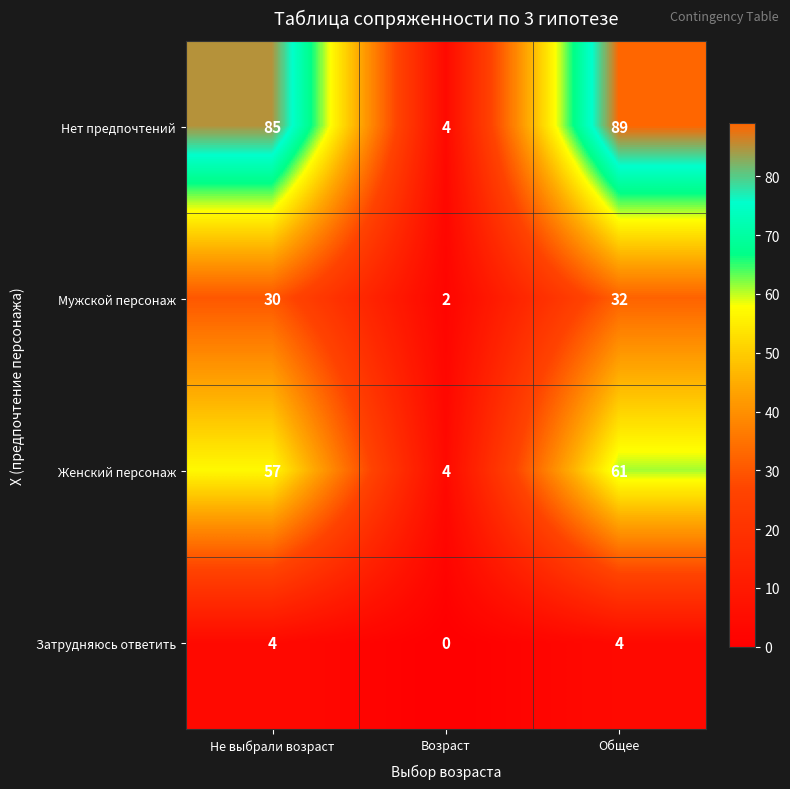

List the series in order of their peak value, highest first.

Нет предпочтений, Женский персонаж, Мужской персонаж, Затрудняюсь ответить